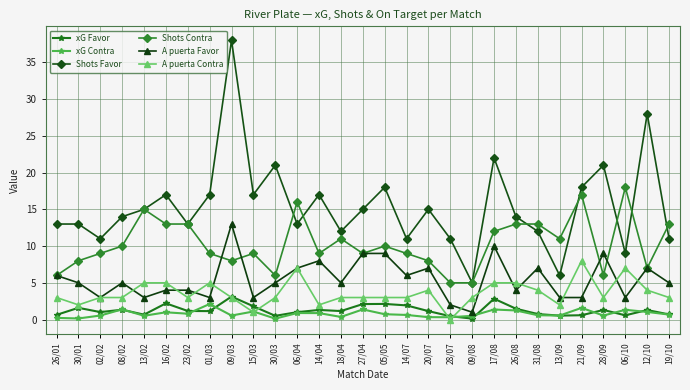

True or false: Shots Contra and xG Favor intersect in this chart.

False